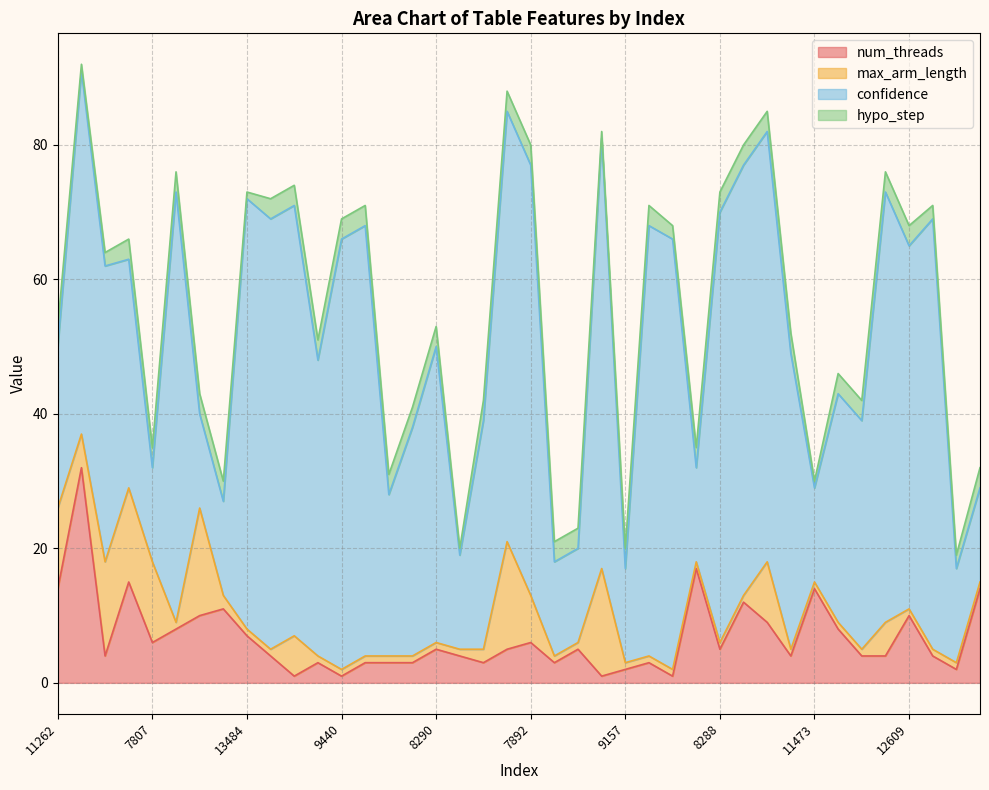

Between 16364 and 8018, which series saw the biggest shift?

num_threads